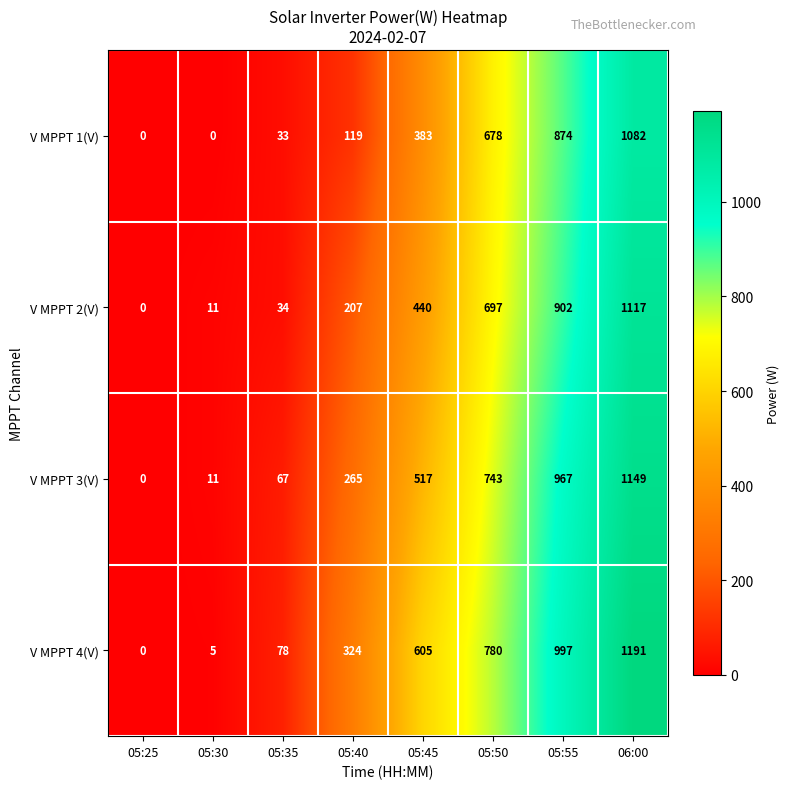

What is the spread (max minus min) of values at 05:30?

11